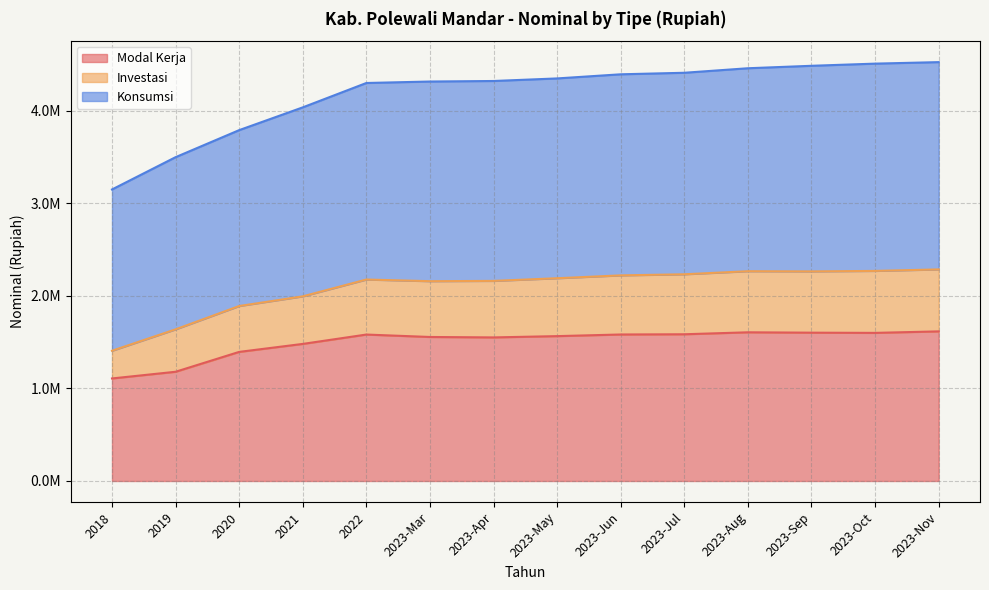

In Modal Kerja, how many points are lower than both neighbors (excluding endpoints)?

2